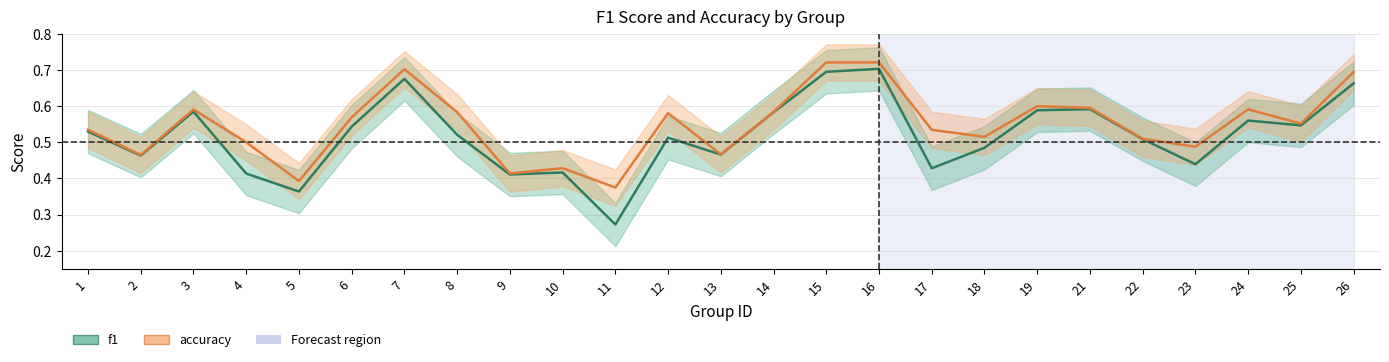

What is the value of the f1 point at the 10th from the left?

0.4